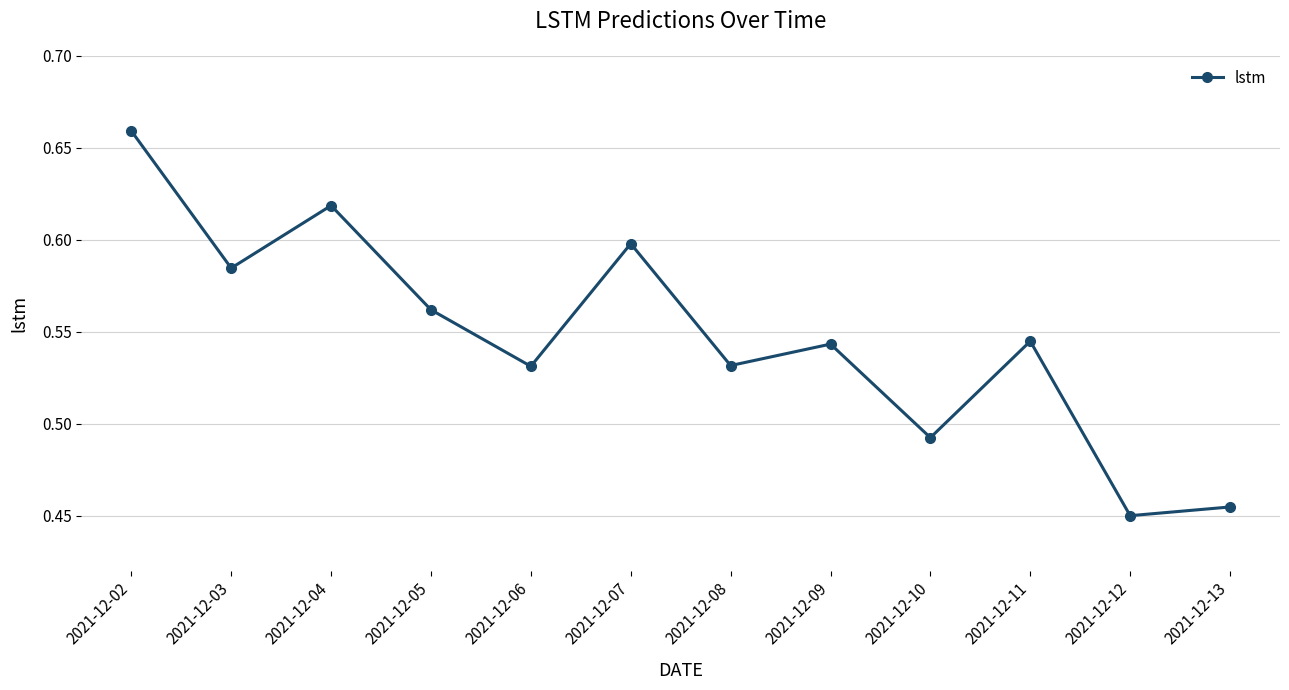

True or false: there are more than 2 points higher than both neighbors.

True